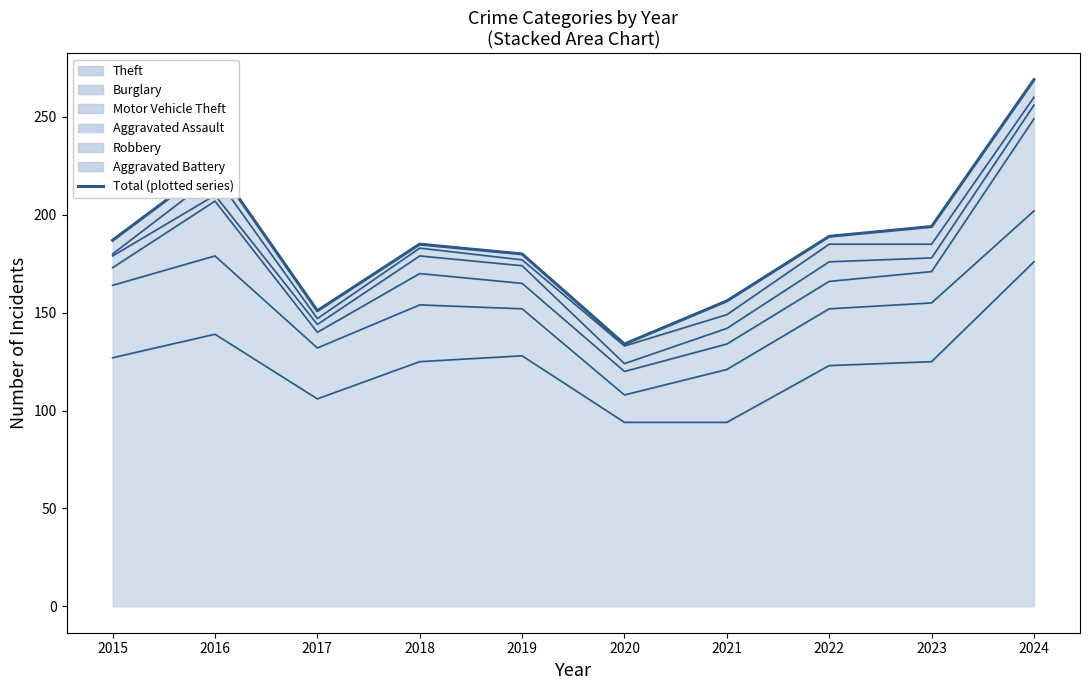

What is the difference between the values at 2024 and 2015?

82